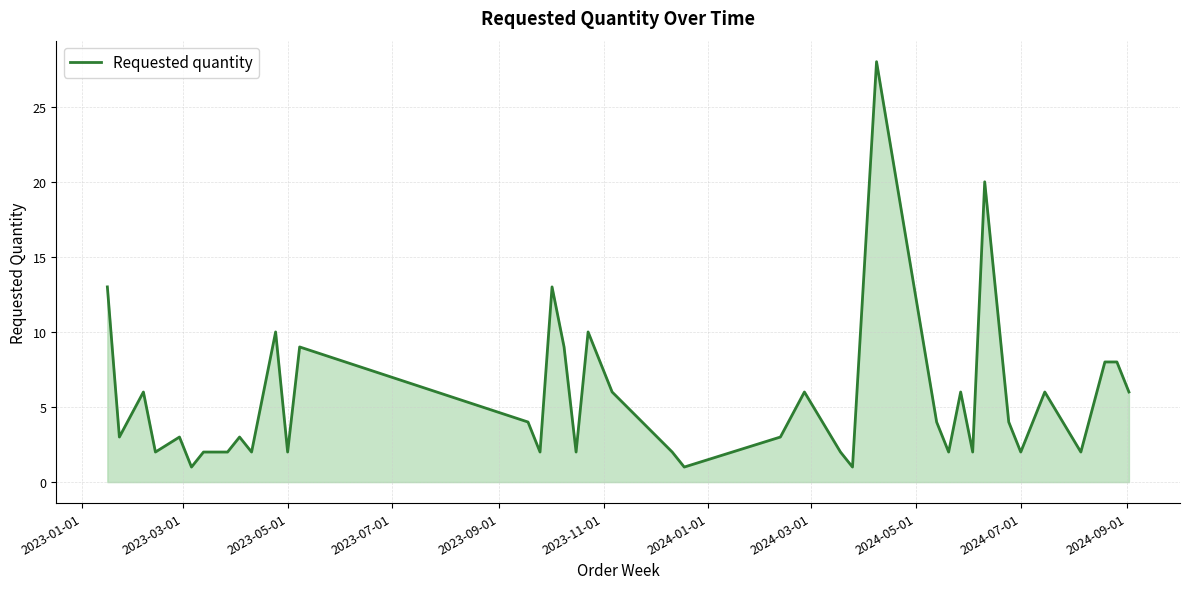

What is the greatest value displayed?

28